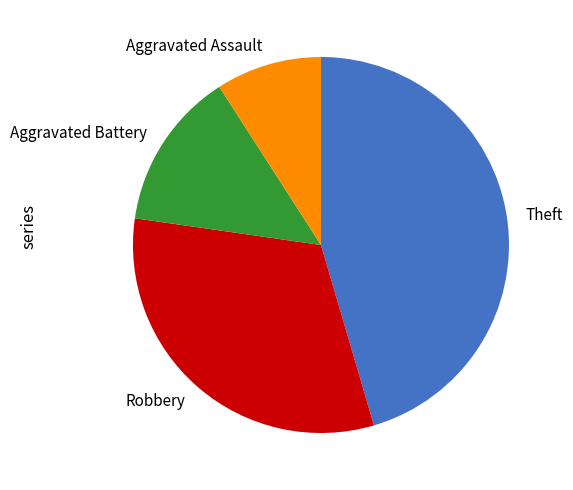

Does Aggravated Battery represent more than half of the total?

No